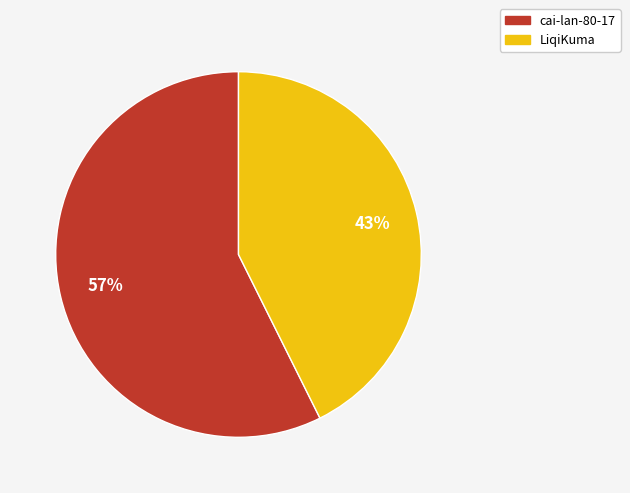

How many segments does this pie chart have?

2